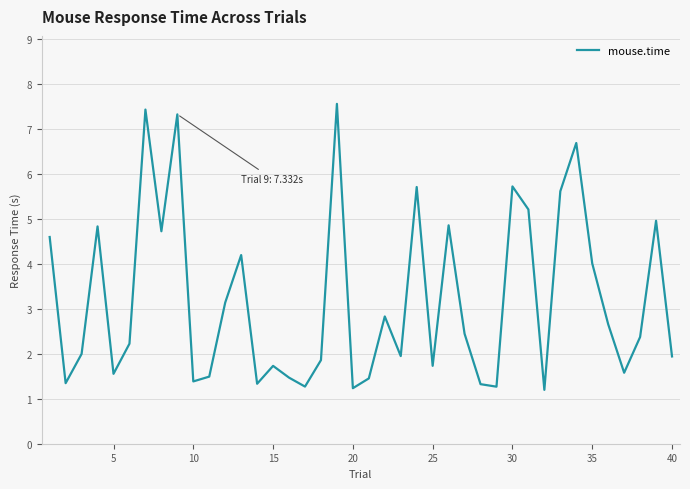

What is the smallest value displayed?

1.2